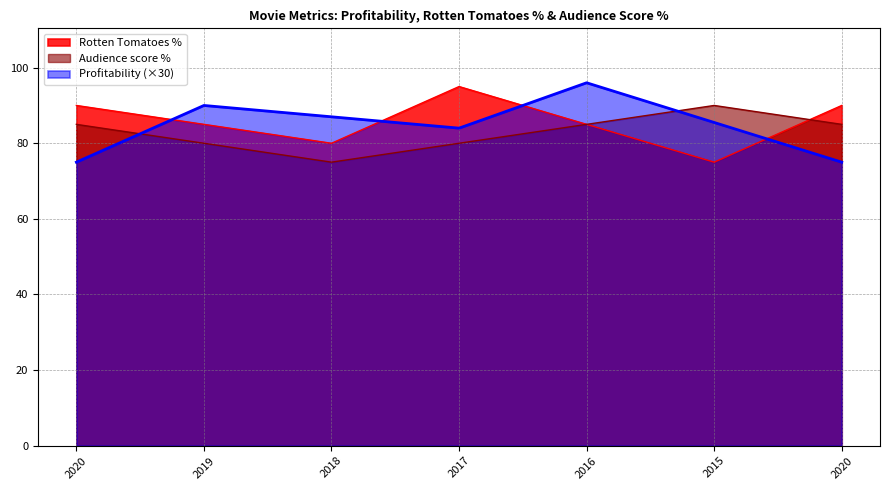

What is the smallest value displayed?

75.0